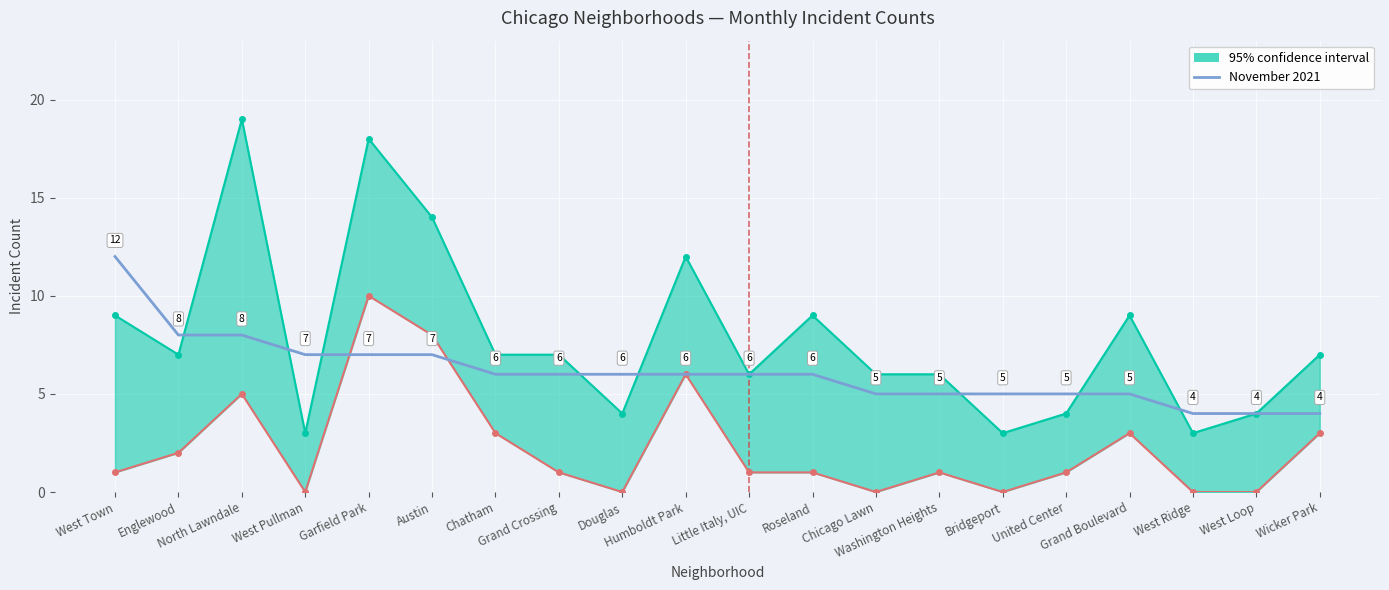

Is it true that the value at West Ridge is 4?

True